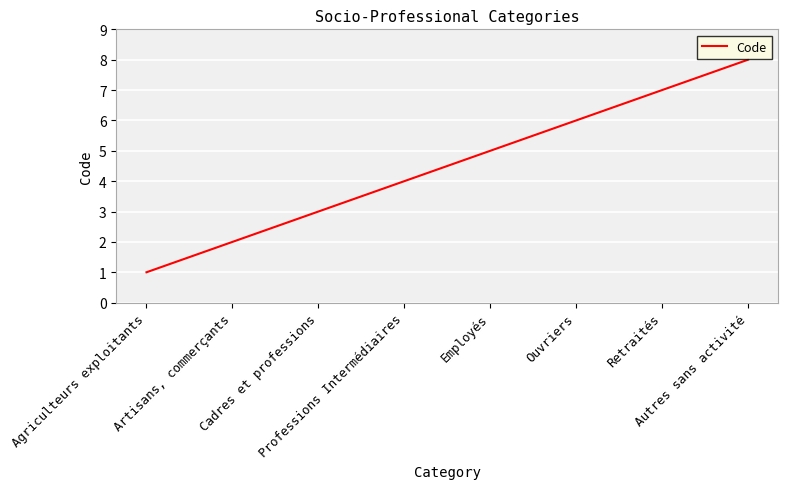

Is it true that the value at Artisans, commerçants is 2?

True